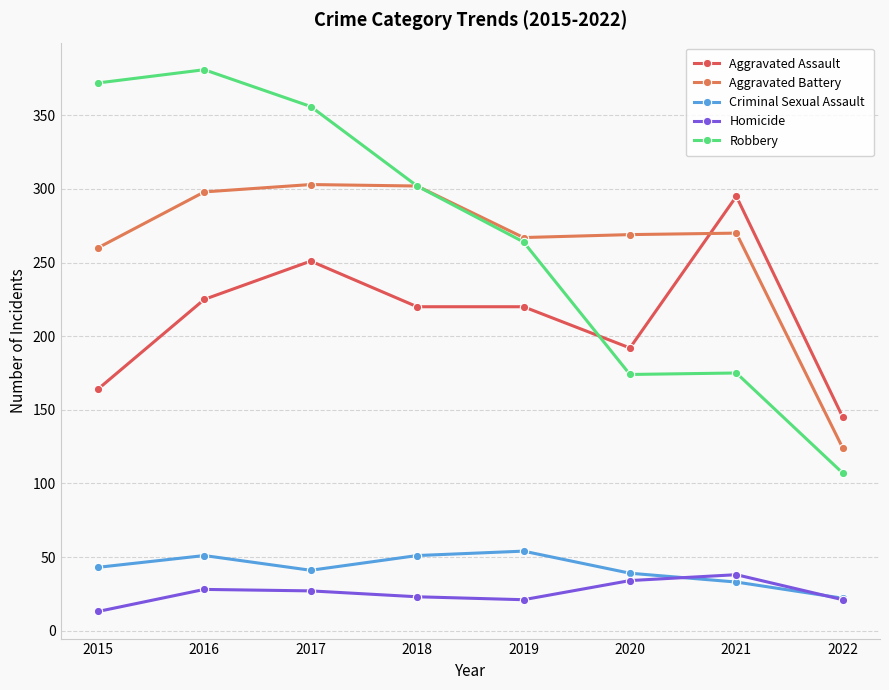

True or false: Robbery and Criminal Sexual Assault intersect in this chart.

False